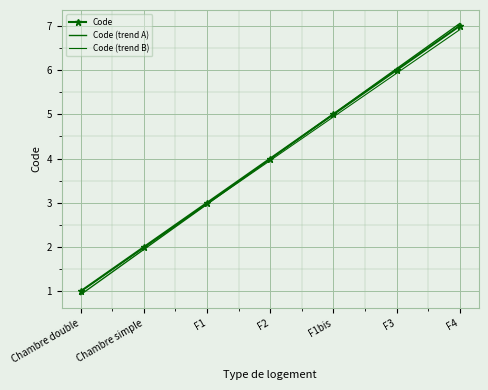

What is the sum of all Code (trend A) values?

27.9